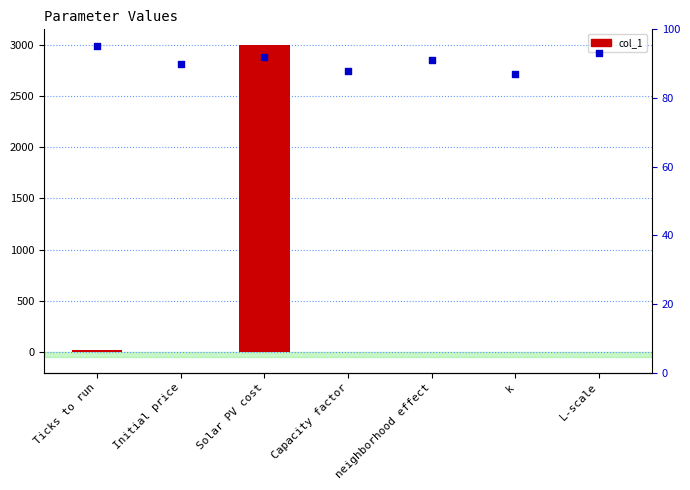

At which category is the sum across all series the highest?

Solar PV cost